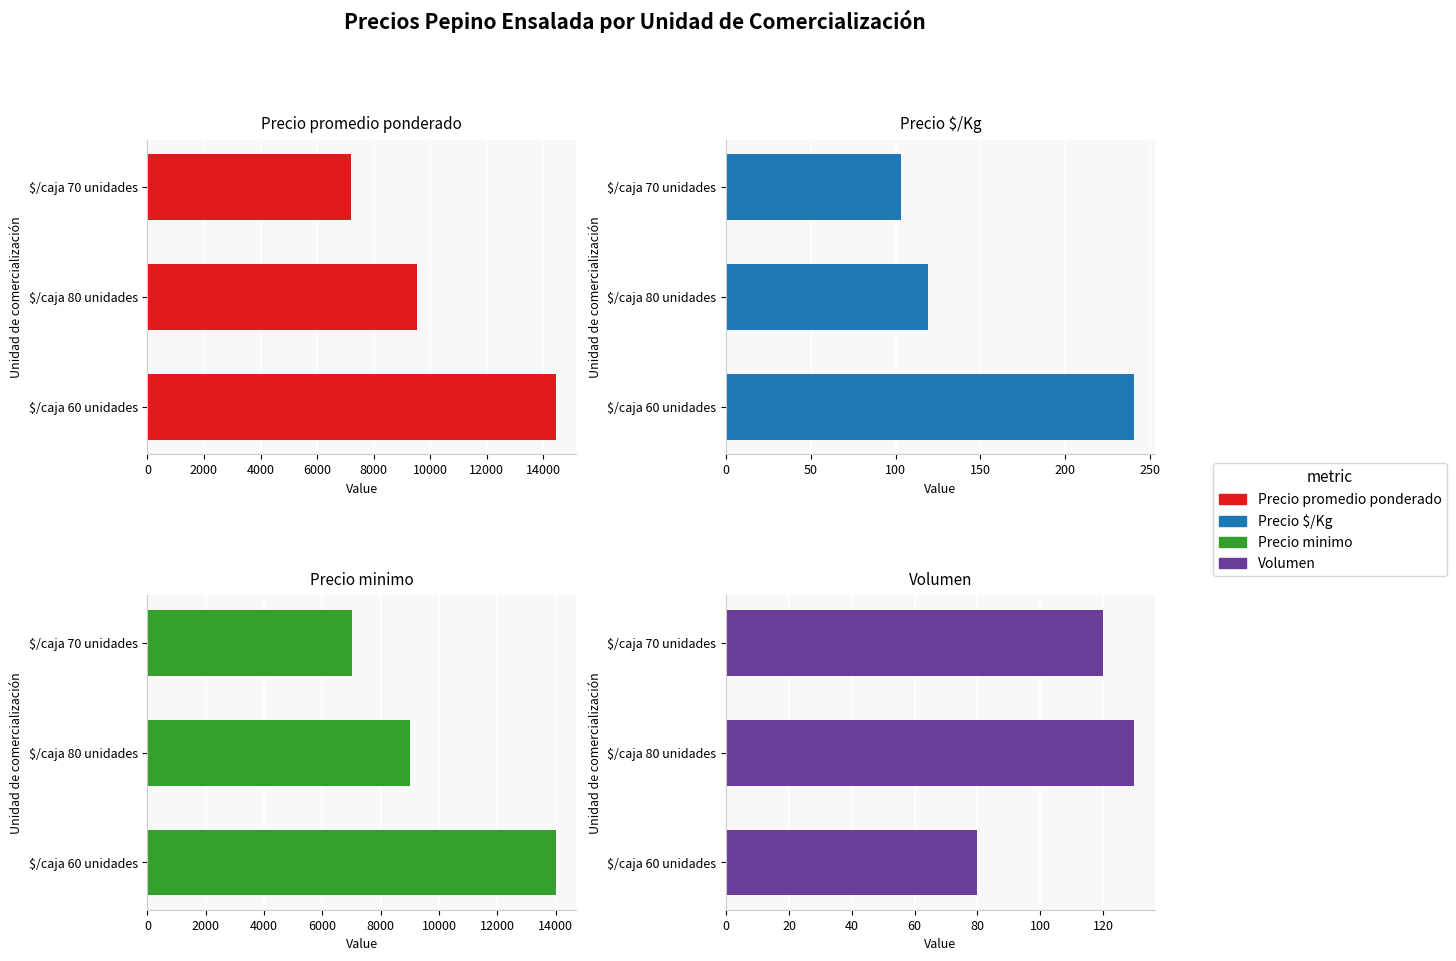

What is the smallest value displayed?

80